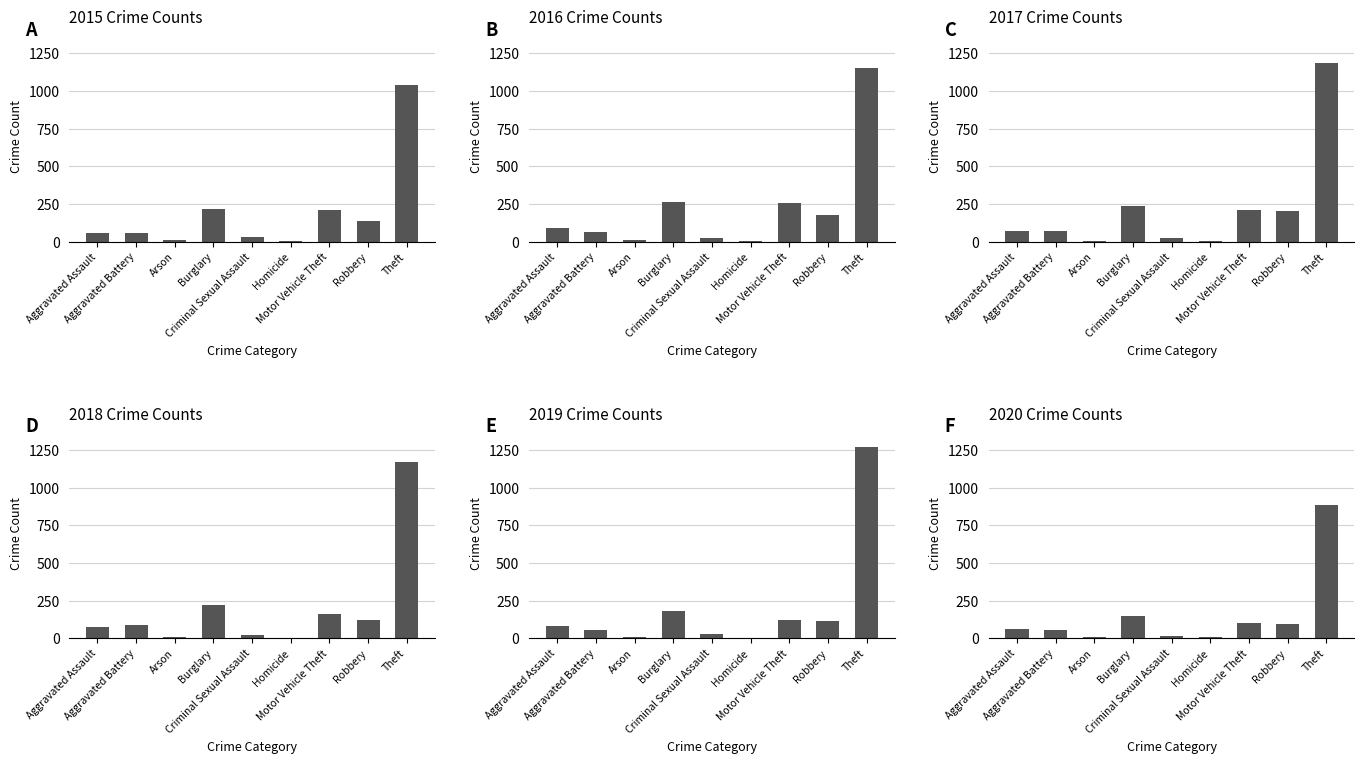

What is the difference between the highest and lowest values at Theft?

388